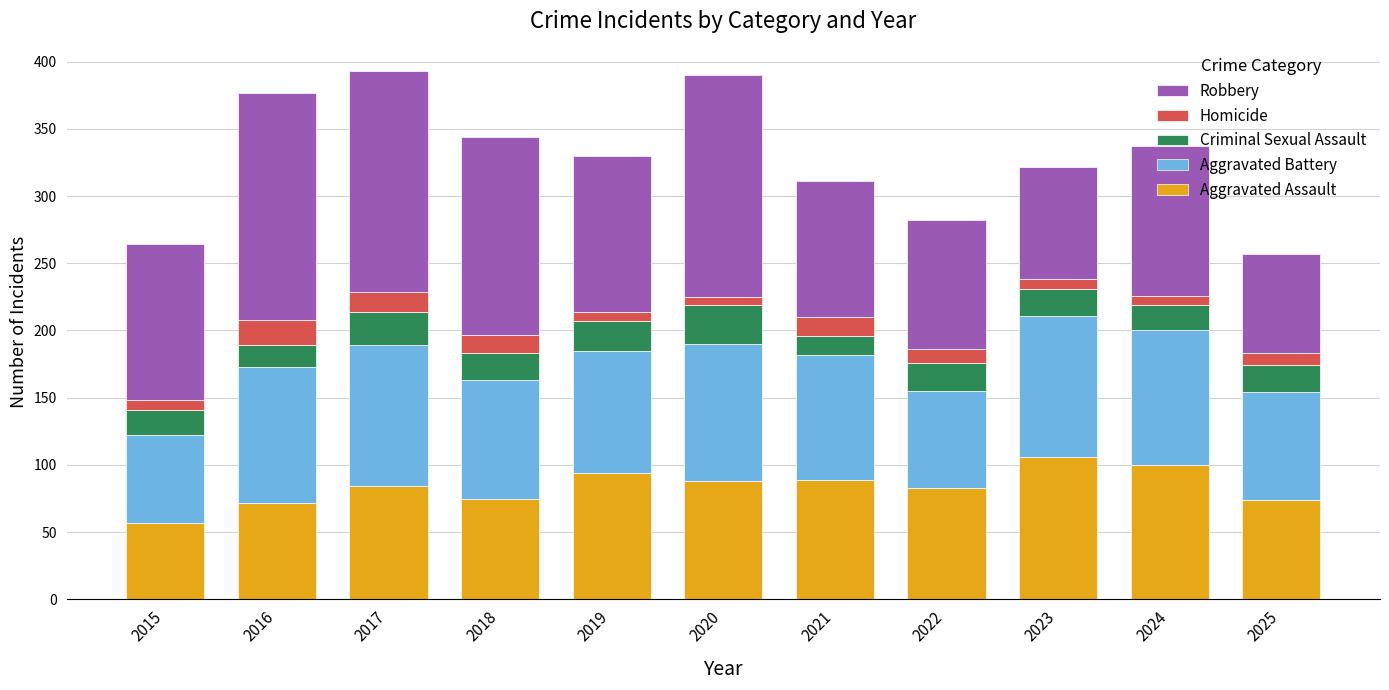

What is the total value across all series at 2022?

282